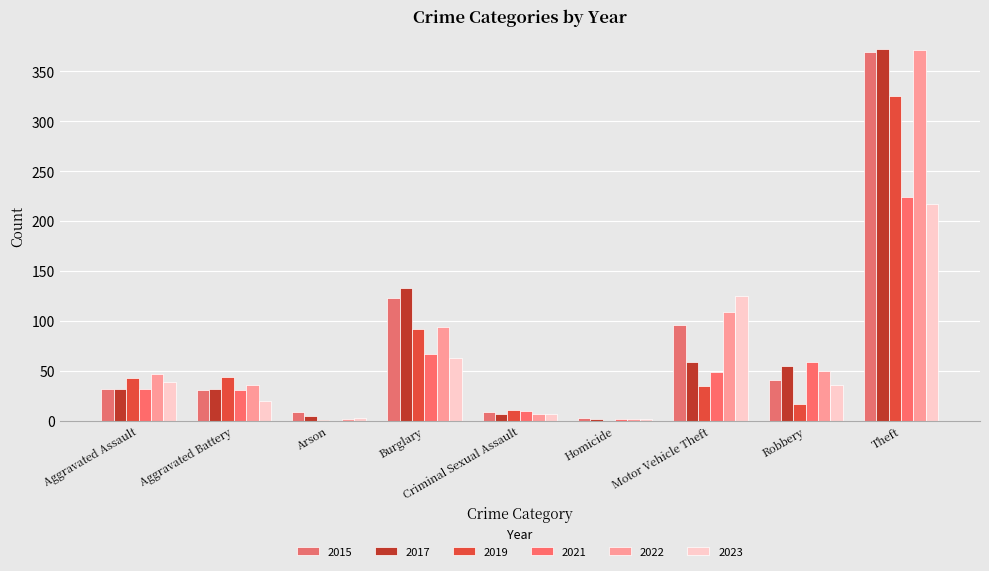

The value of 2022 at Arson is 2. True or false?

True